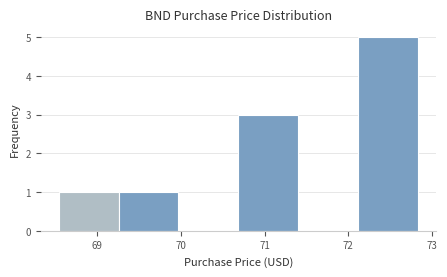

Which range on the x-axis has the tallest bar?

72.1 to 72.8